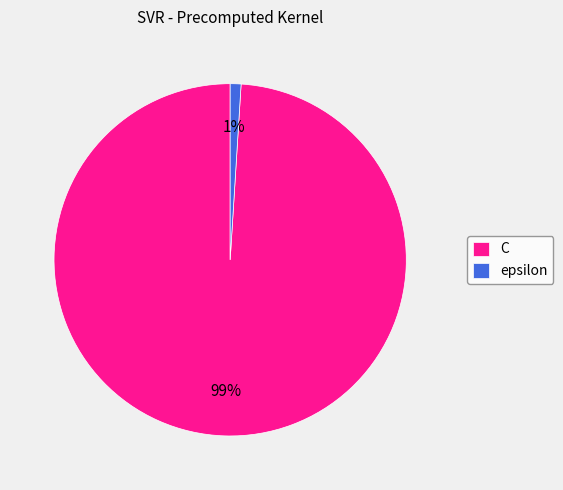

To the nearest percent, what portion does C represent?

99%